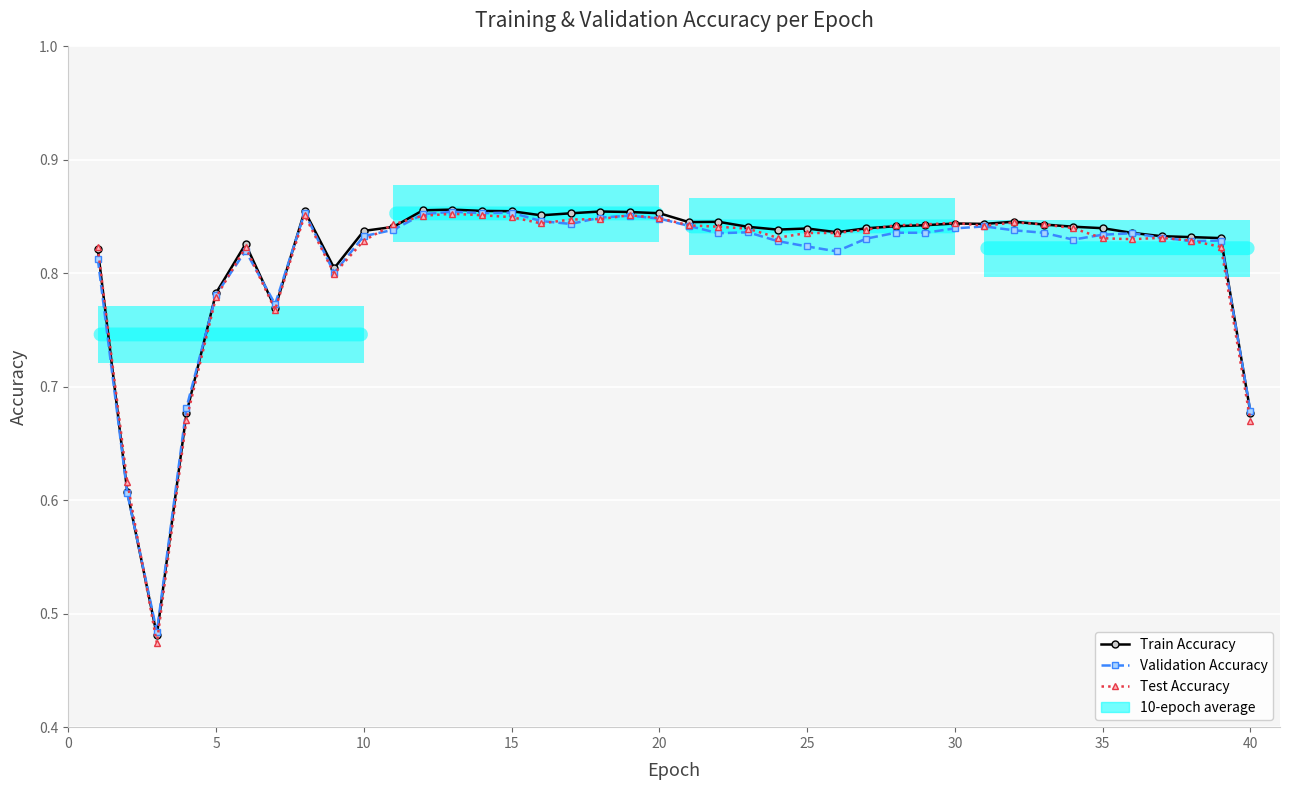

What are all the series names shown in the legend?

Train Accuracy, Validation Accuracy, Test Accuracy